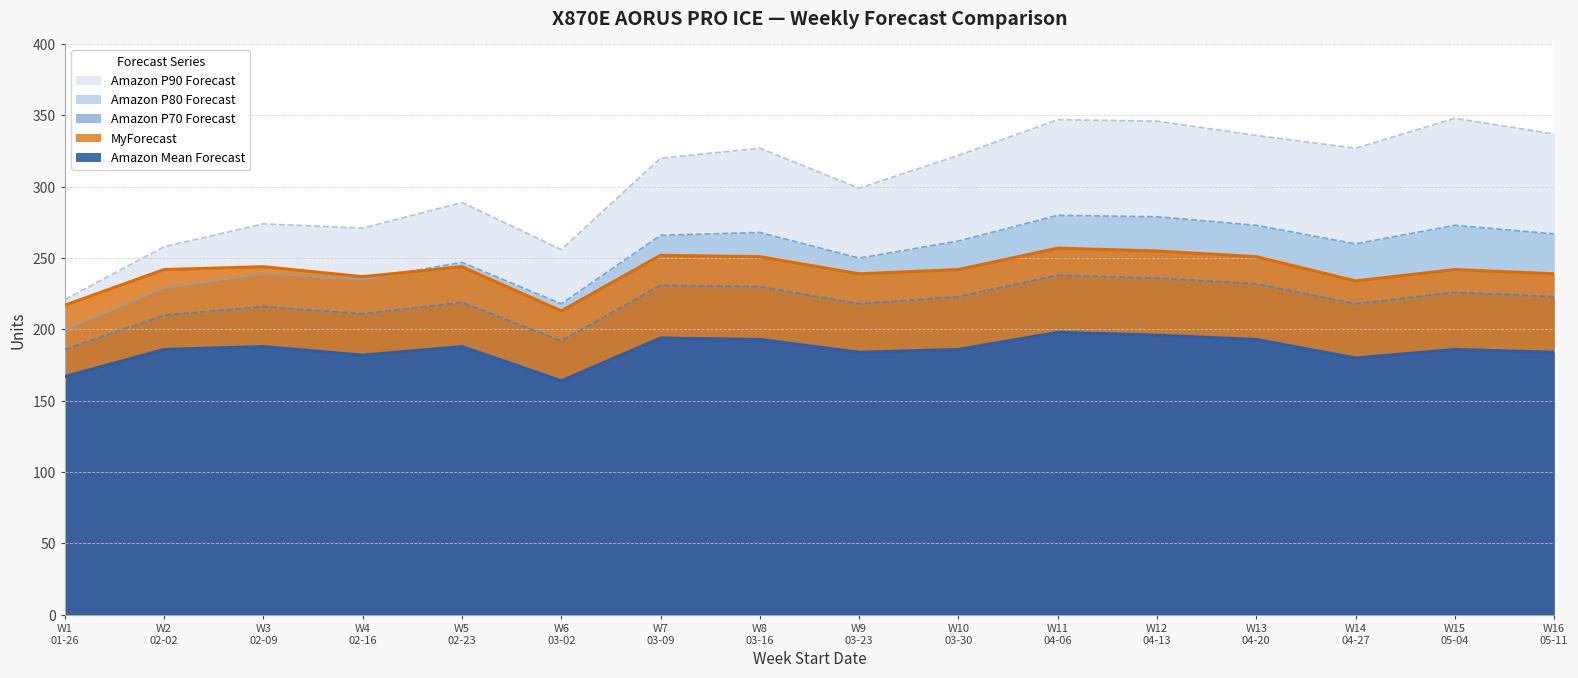

Is the value of Amazon P70 Forecast at W2 02-02 greater than the value of Amazon Mean Forecast at W4 02-16?

Yes